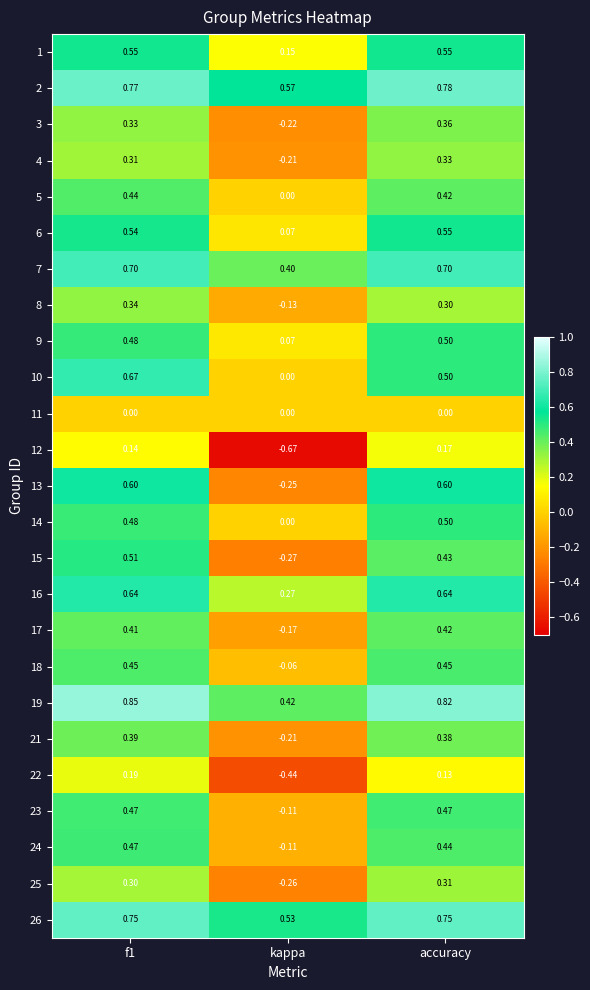

Which category has the lowest value across all series?

kappa